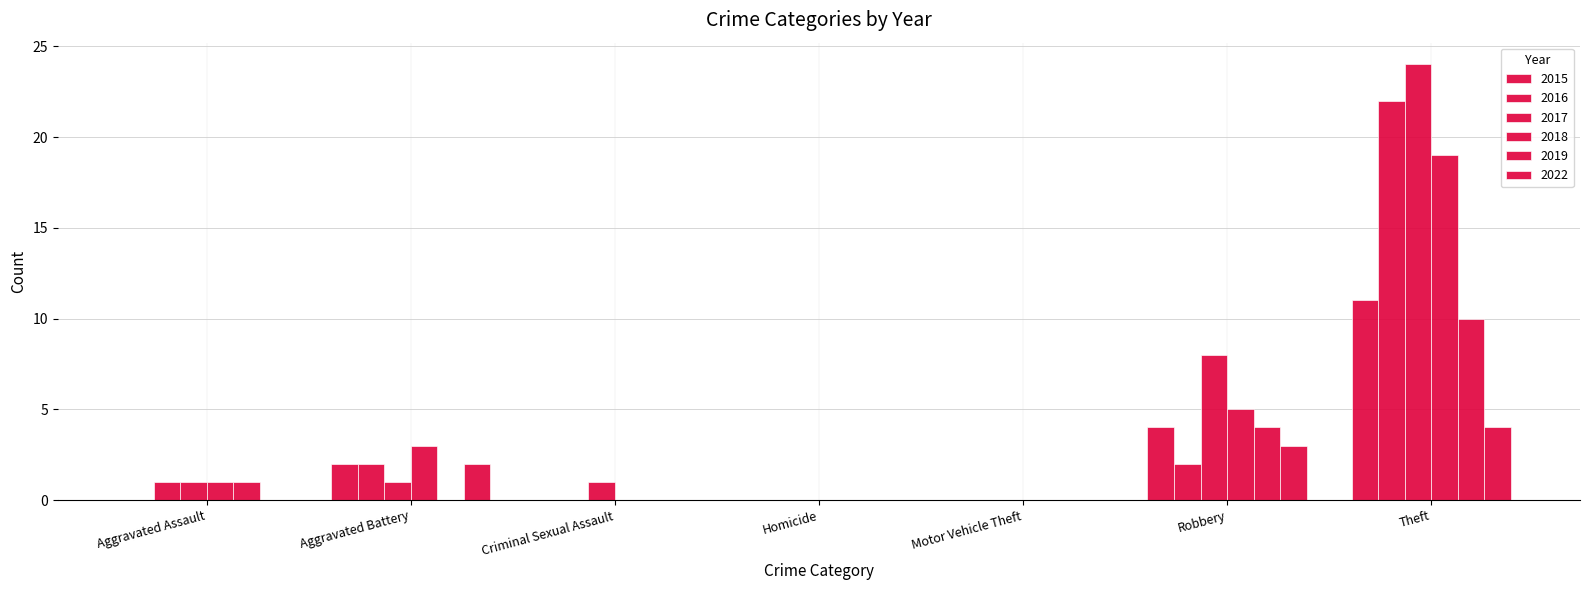

Reading right to left, list all the values displayed in this chart.

2015: Theft=11	Robbery=4	Motor Vehicle Theft=0	Homicide=0	Criminal Sexual Assault=0	Aggravated Battery=2	Aggravated Assault=0
2016: Theft=22	Robbery=2	Motor Vehicle Theft=0	Homicide=0	Criminal Sexual Assault=0	Aggravated Battery=2	Aggravated Assault=1
2017: Theft=24	Robbery=8	Motor Vehicle Theft=0	Homicide=0	Criminal Sexual Assault=1	Aggravated Battery=1	Aggravated Assault=1
2018: Theft=19	Robbery=5	Motor Vehicle Theft=0	Homicide=0	Criminal Sexual Assault=0	Aggravated Battery=3	Aggravated Assault=1
2019: Theft=10	Robbery=4	Motor Vehicle Theft=0	Homicide=0	Criminal Sexual Assault=0	Aggravated Battery=0	Aggravated Assault=1
2022: Theft=4	Robbery=3	Motor Vehicle Theft=0	Homicide=0	Criminal Sexual Assault=0	Aggravated Battery=2	Aggravated Assault=0